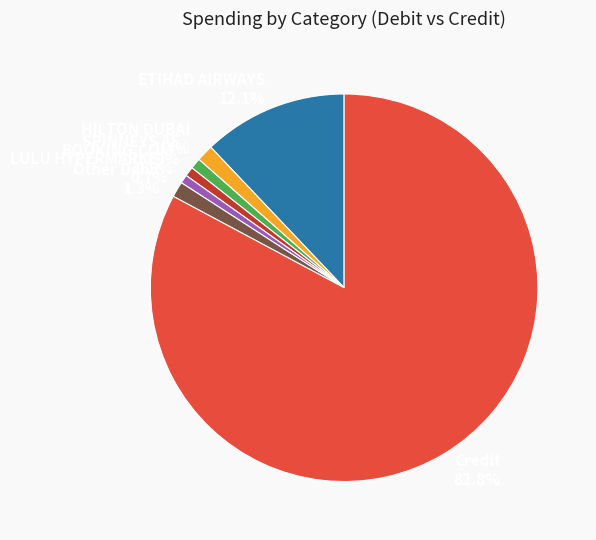

Does any single category account for the majority?

Yes